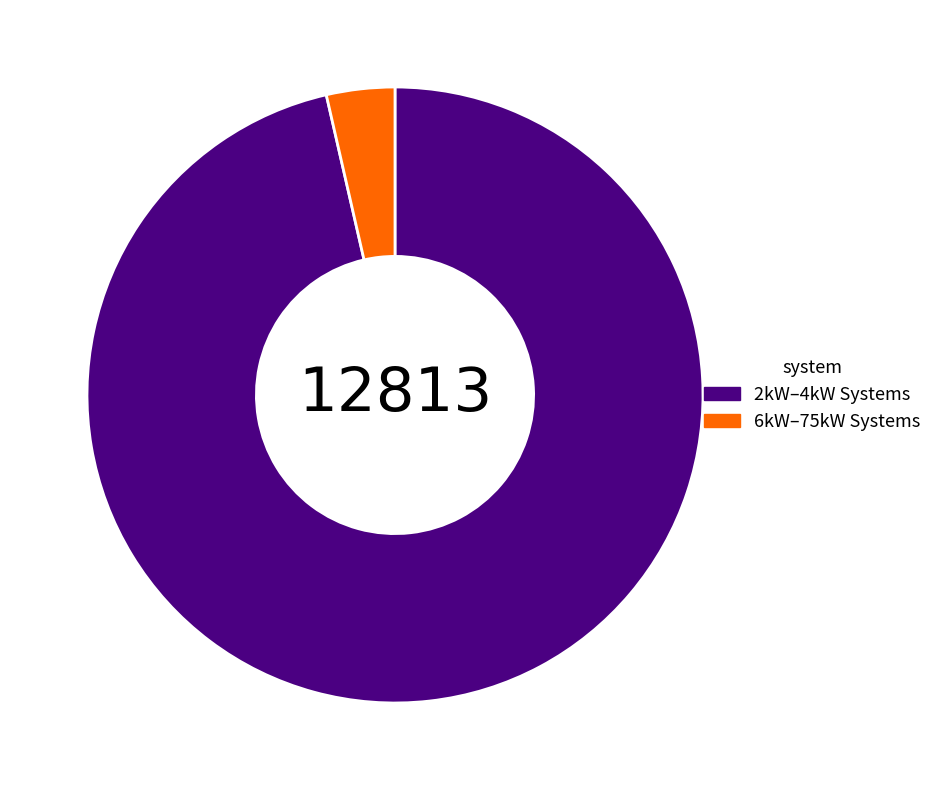

Which category has the smallest portion of the pie?

6kW–75kW Systems